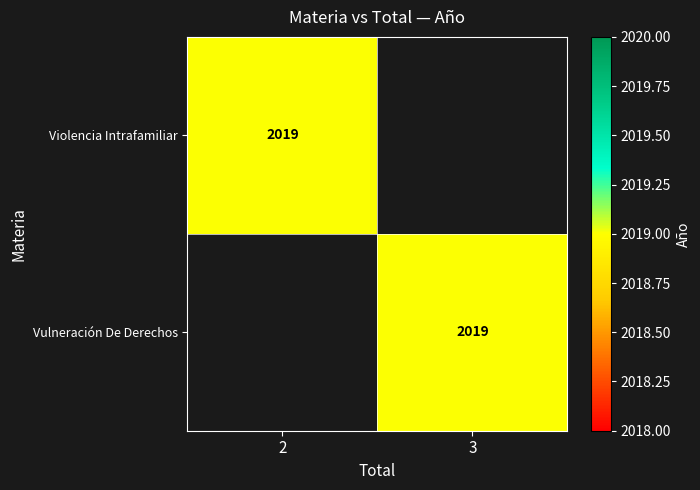

How many data points does each series have?

2